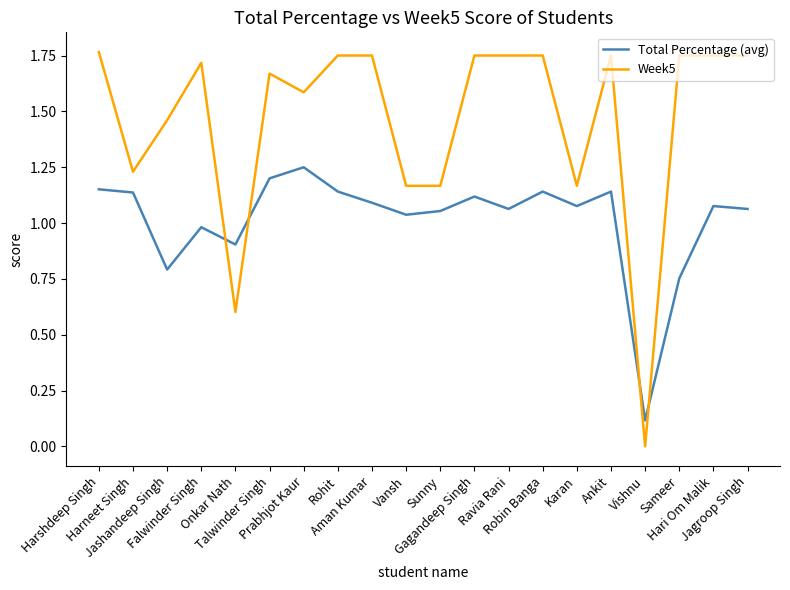

Rank the series by their maximum value, from lowest to highest.

Total Percentage (avg), Week5